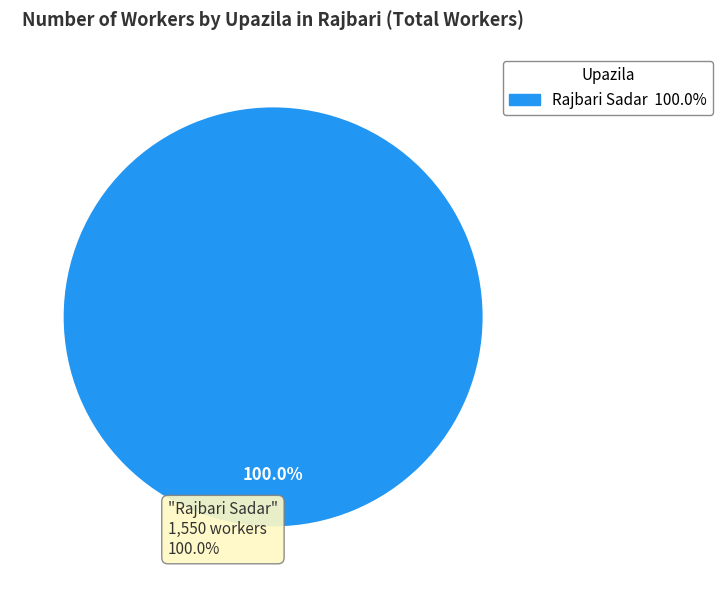

Does any single category account for the majority?

Yes